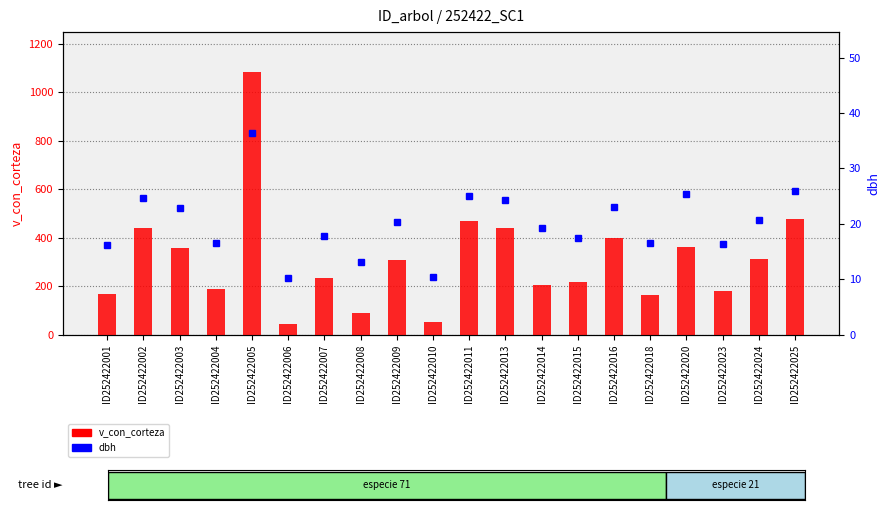

Which has a higher value, ID252422005 or ID252422013?

ID252422005